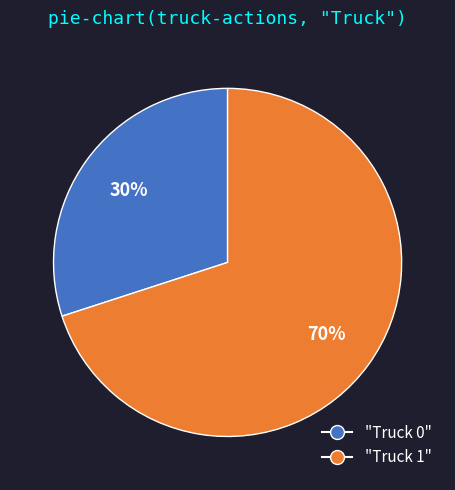

To the nearest percent, what is the difference between the largest and smallest slice percentages?

40%